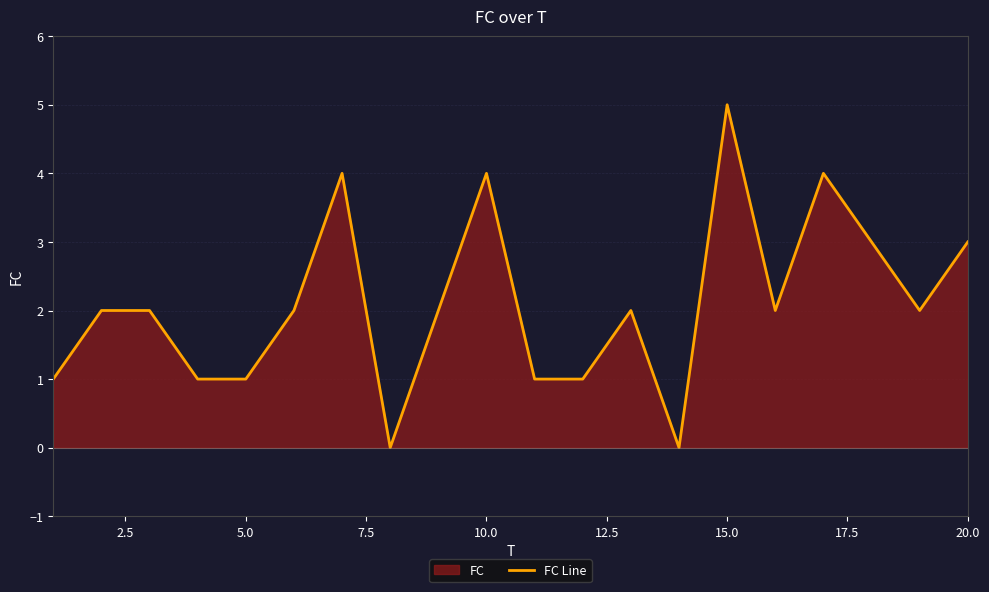

What is the maximum value shown in the chart?

5